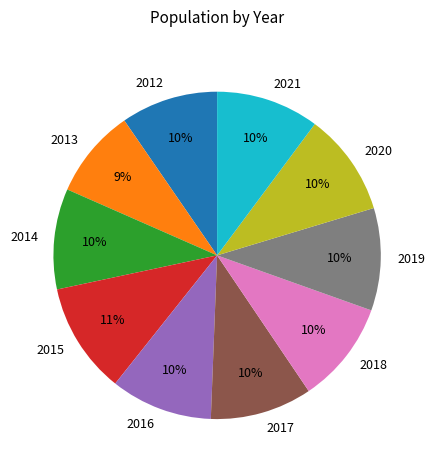

Which slice is the smallest?

2013